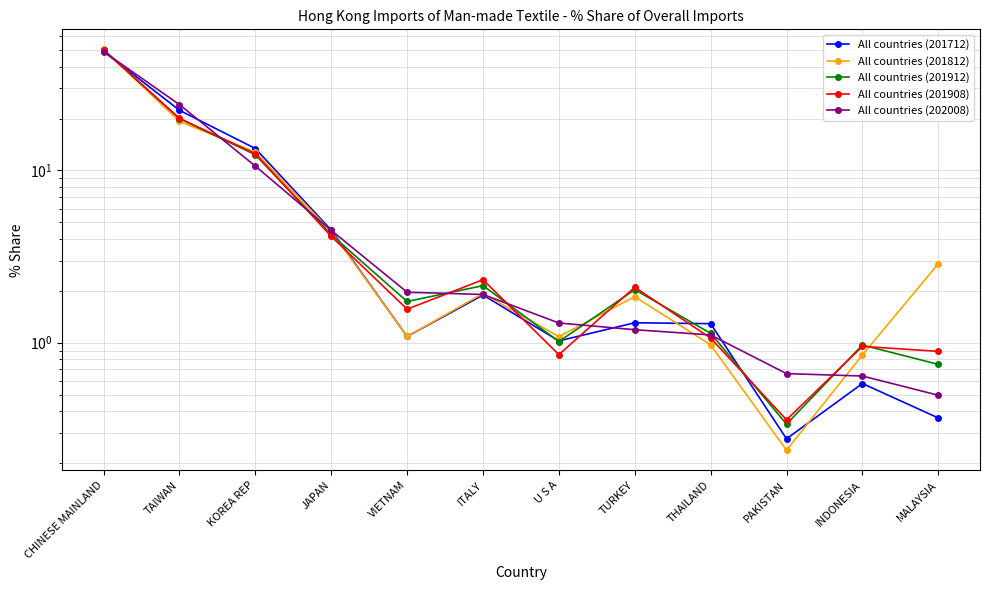

Where do All countries (201912) and All countries (201908) first cross each other?

CHINESE MAINLAND and TAIWAN